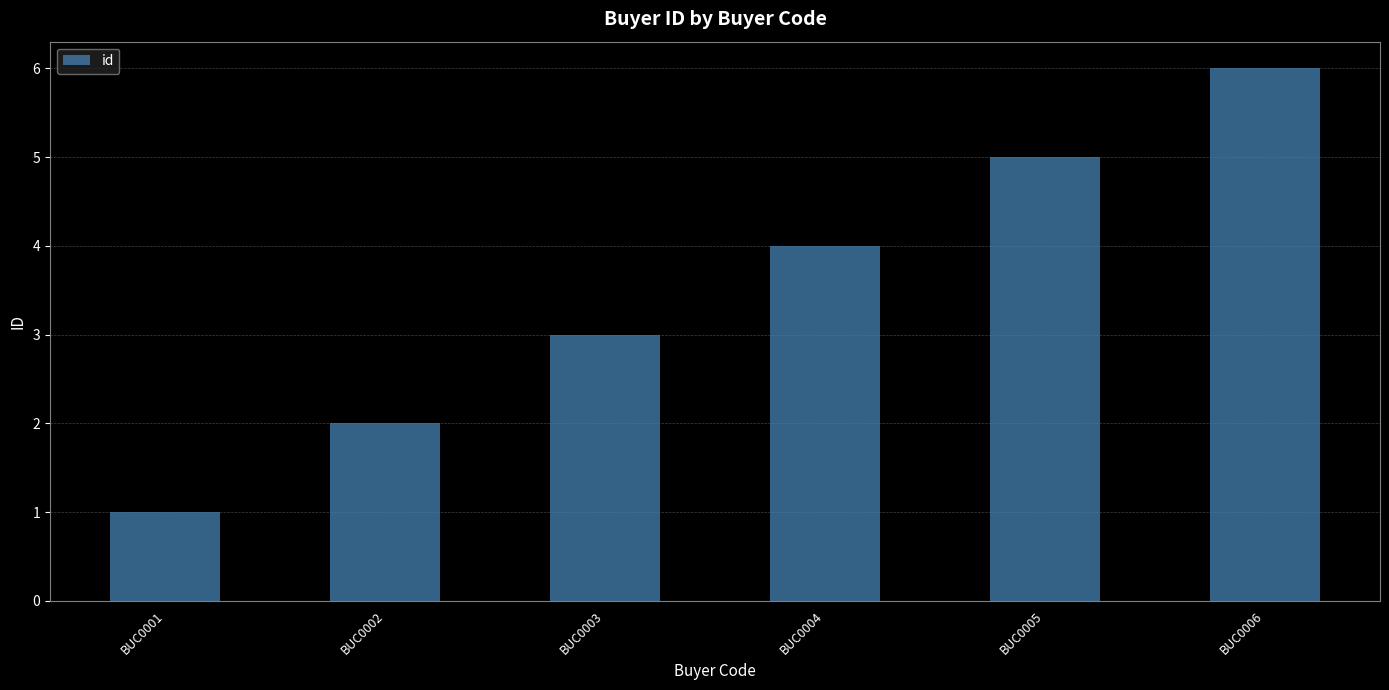

What is the value of the 3rd bar from the left?

3